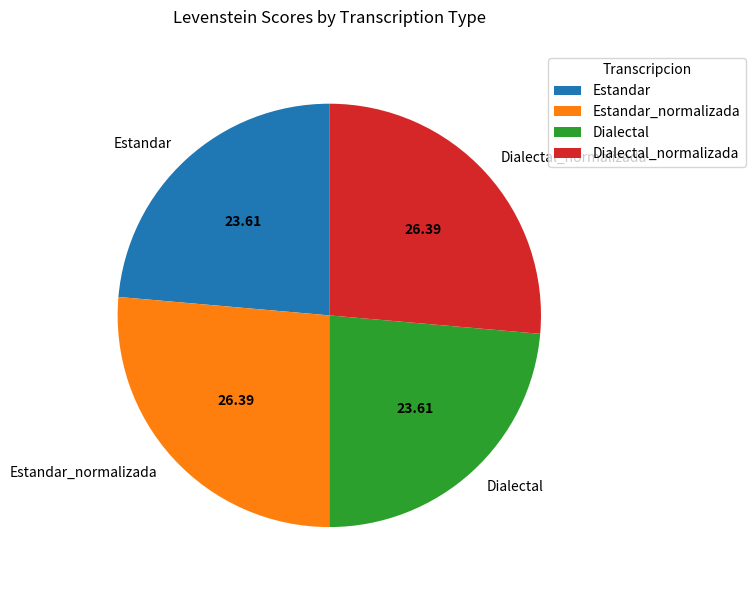

Is Dialectal the majority of the pie?

No